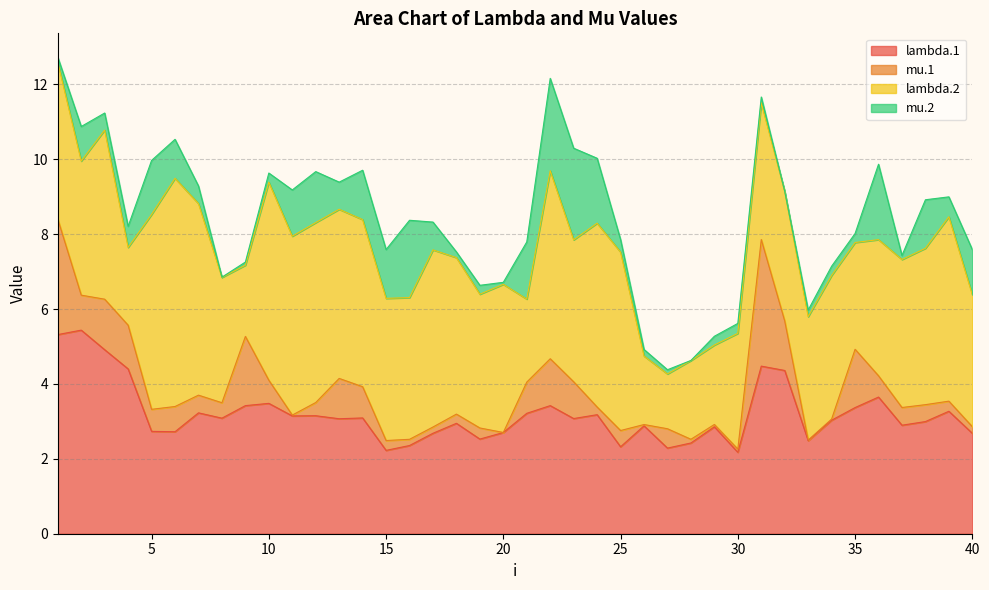

Which series has the widest spread of values?

lambda.2